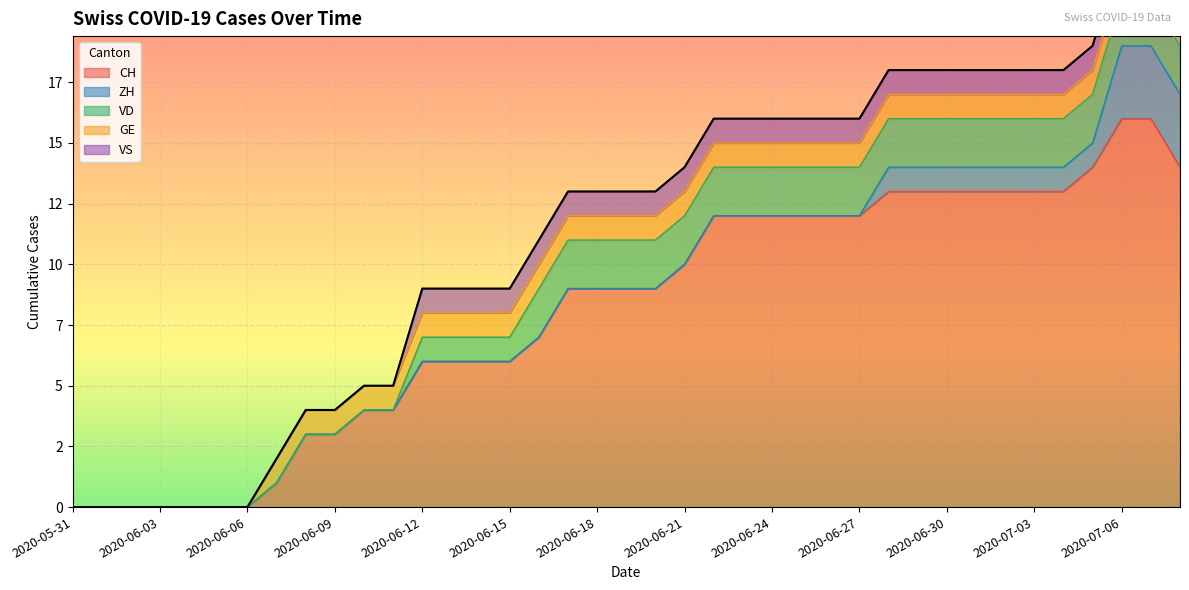

Which series has the largest range (max minus min)?

CH